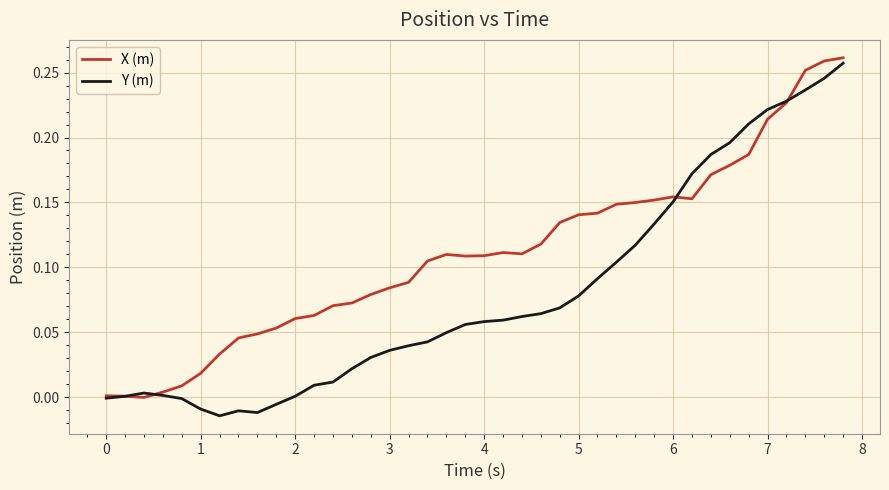

Which series has the largest total across all categories?

X (m)